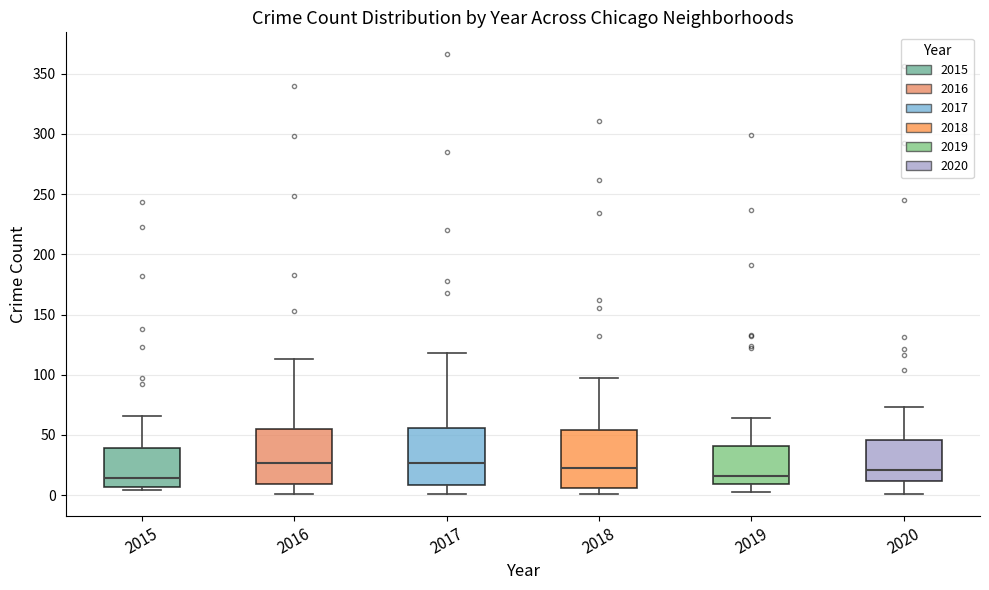

Reading left to right, read every box against the y-axis: the position of its median line, the range the box covers, and the ends of its whiskers. The values are not printed on the chart, so give them approximately, as read against the axis.

2015: median 15, box 5 to 40, whiskers 5 (just below the box's lower edge) to 65
2016: median 25, box 10 to 55, whiskers 0 to 115
2017: median 25, box 10 to 55, whiskers 0 to 120
2018: median 25, box 5 to 55, whiskers 0 to 95
2019: median 15, box 10 to 40, whiskers 5 to 65
2020: median 20, box 10 to 45, whiskers 0 to 75